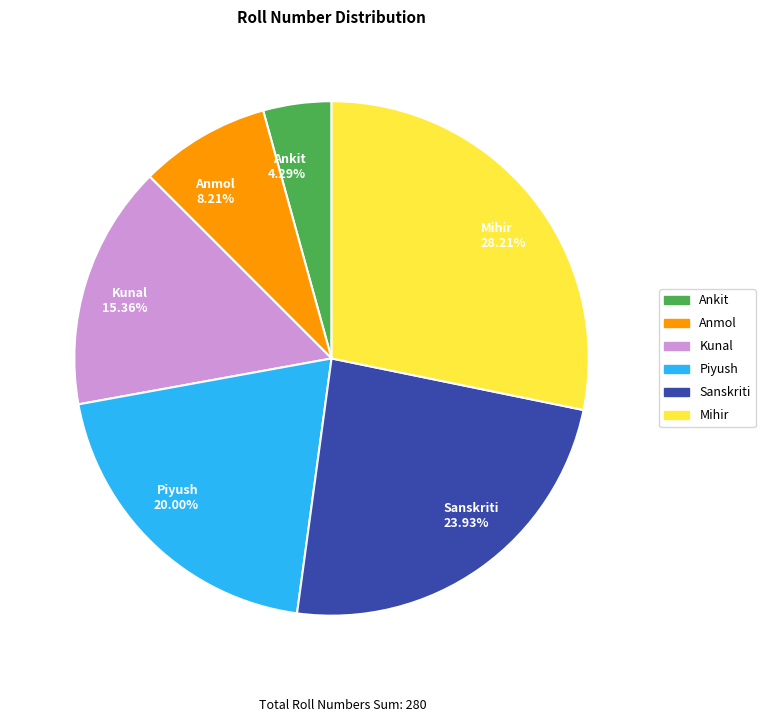

Which slice is the smallest?

Ankit